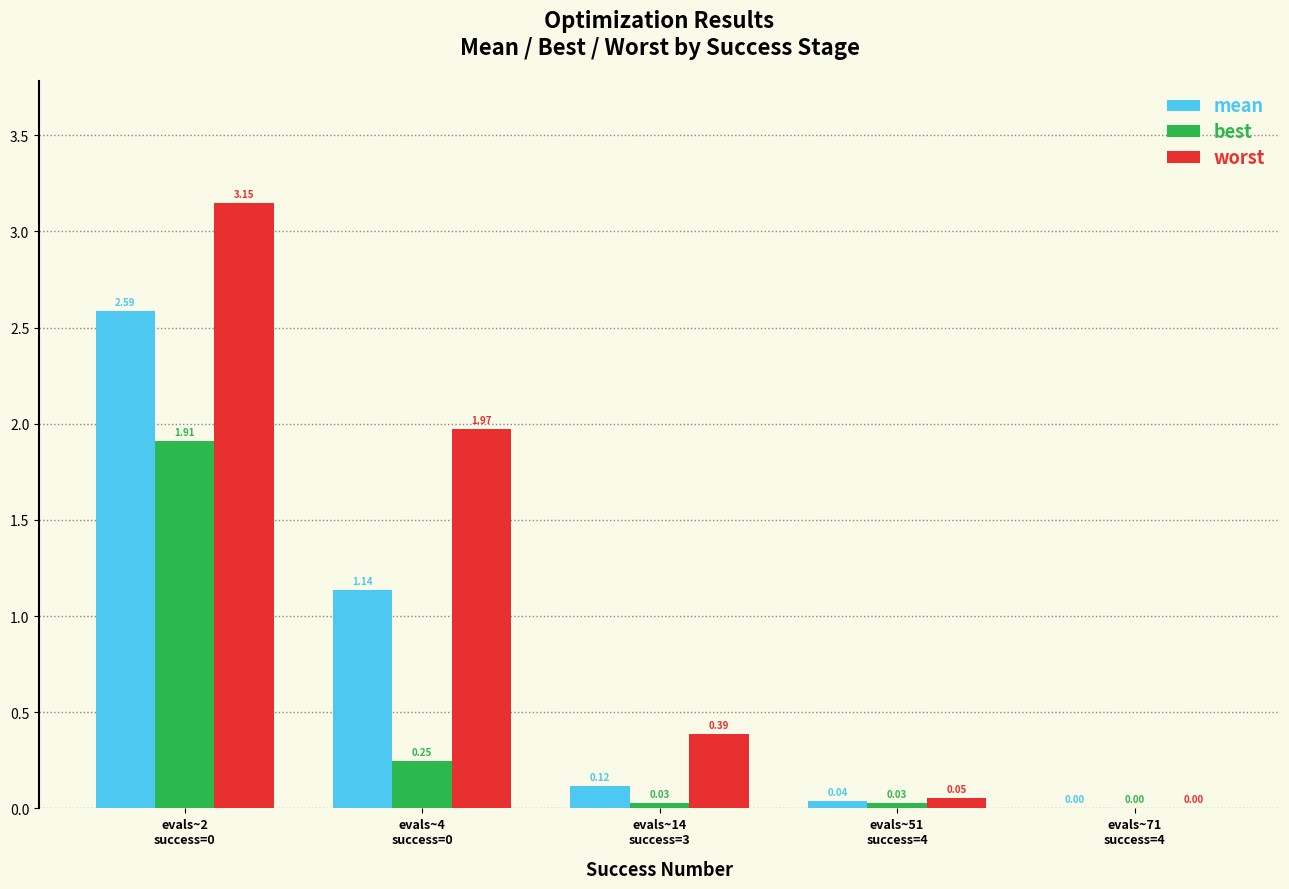

What is the average value of the mean series?

0.8